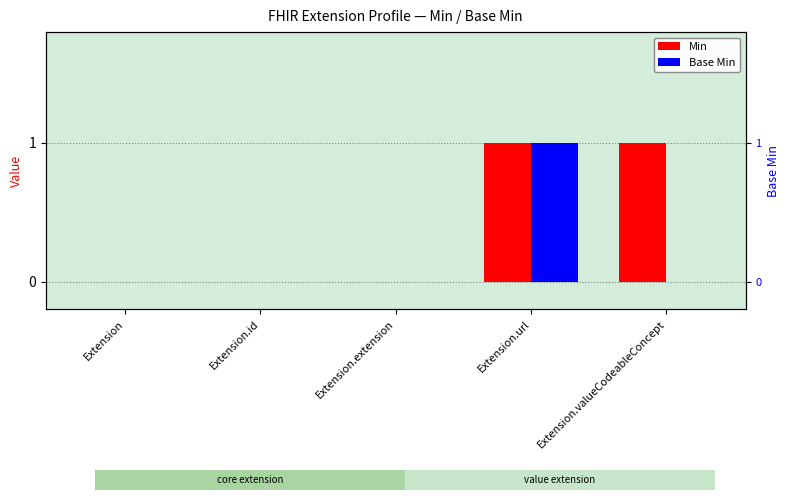

The Base Min series shows 1 at Extension. True or false?

False